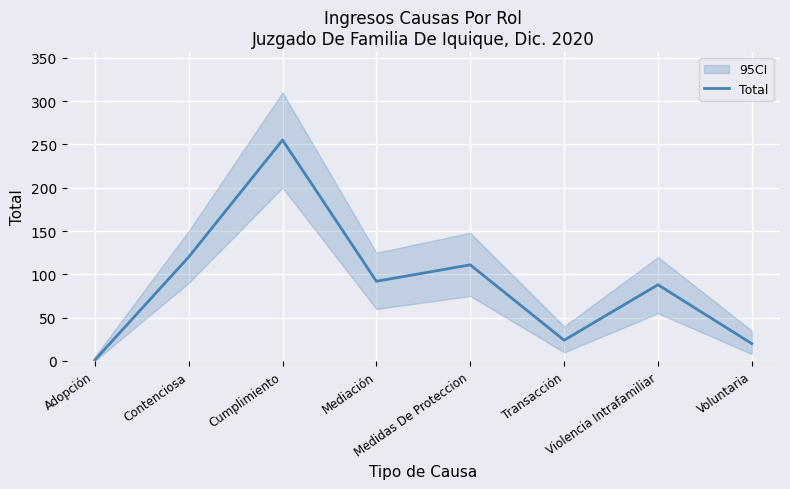

The chart shows a value of 24 at Transacción. True or false?

True